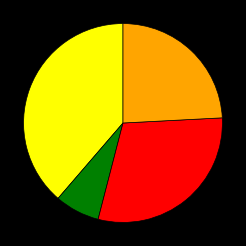

Does any single category account for the majority?

No